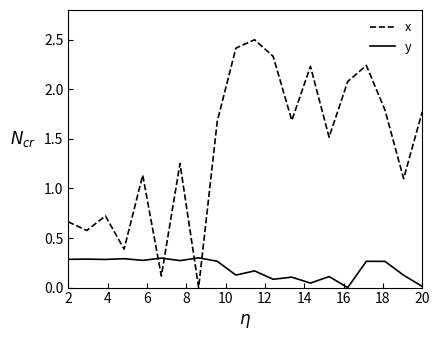

Rank the series by their average value, from highest to lowest.

x, y